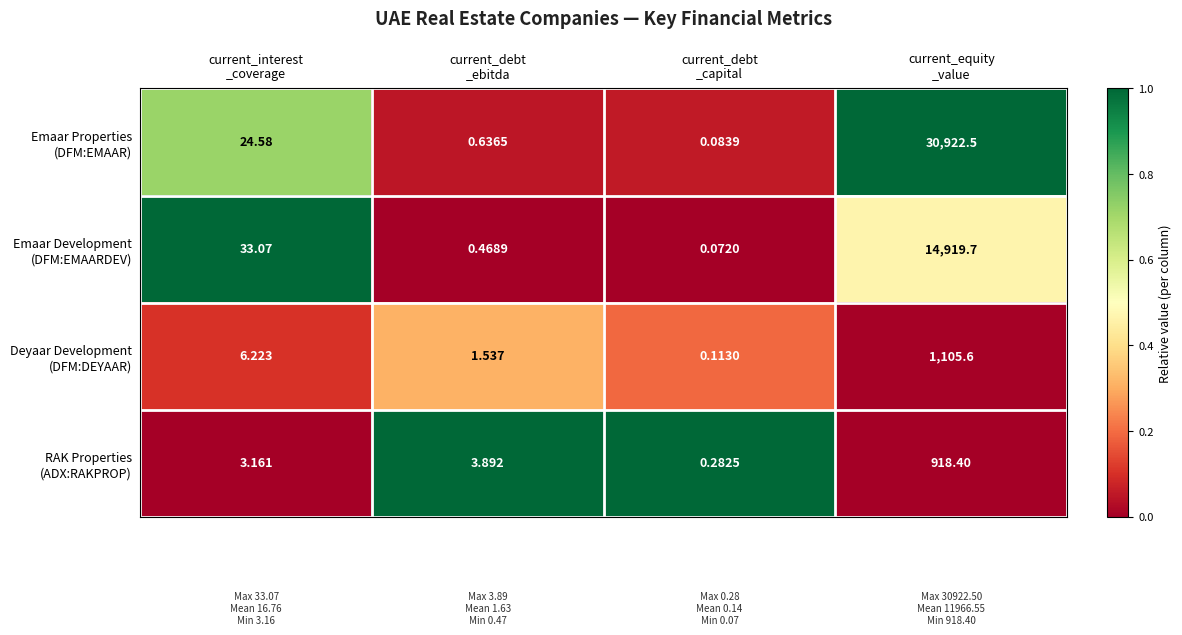

Count the number of data series in this chart.

4